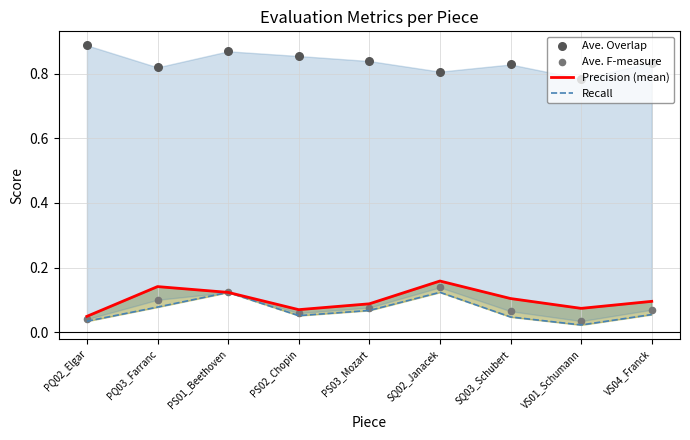

Is the value of Precision (mean) at VS01_Schumann greater than the value of Recall at VS01_Schumann?

Yes